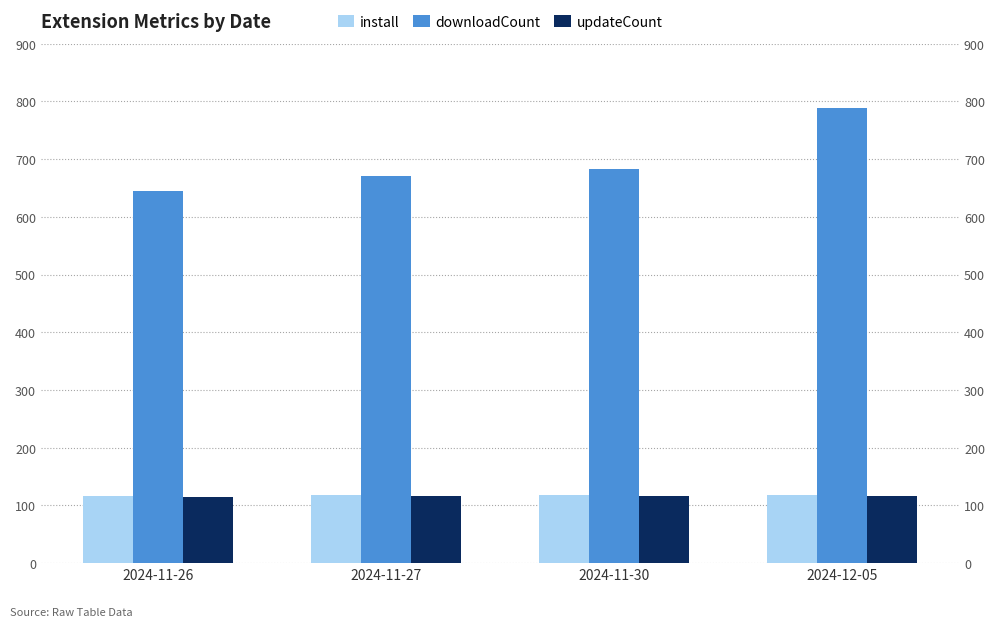

What is the value of the updateCount bar at the 4th from the left?

117